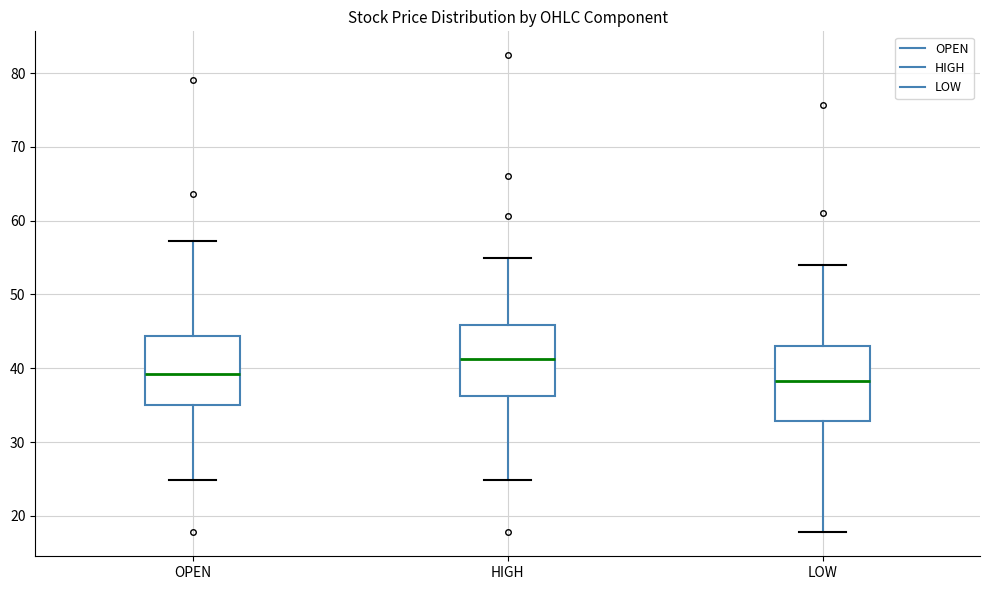

Reading left to right, transcribe this box plot: for each box, give where its median line is, the range the box spans, and where its two whiskers end, as read against the y-axis. The values are not printed on the chart, so give them approximately, as read against the axis.

OPEN: median 39, box 35 to 44, whiskers 25 to 57
HIGH: median 41, box 36 to 46, whiskers 25 to 55
LOW: median 38, box 33 to 43, whiskers 18 to 54